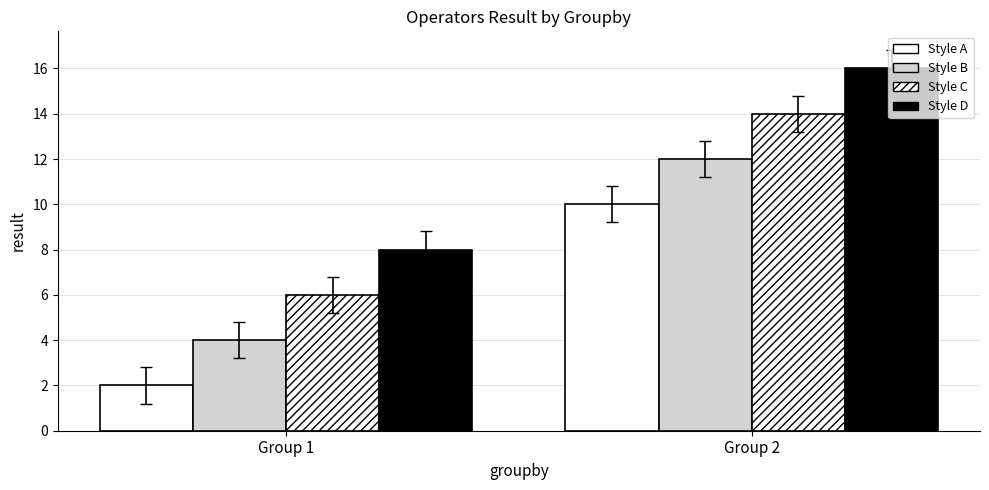

What is the difference between the maximum and minimum values?

14